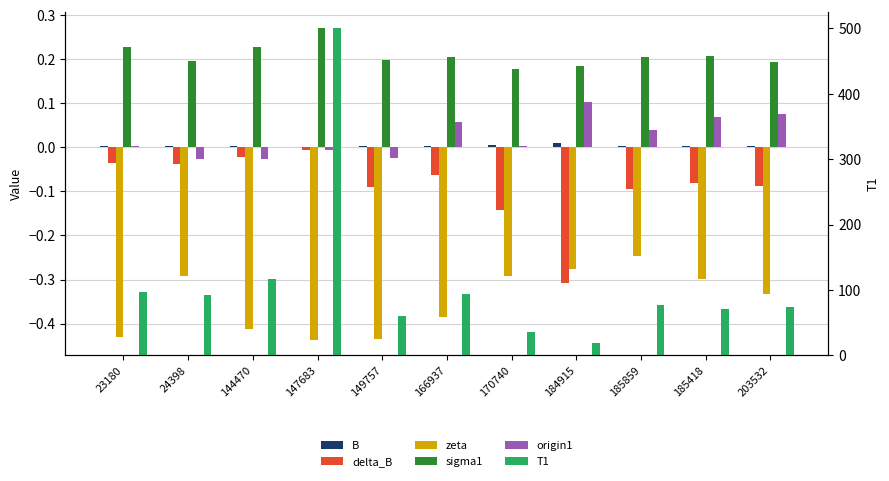

Reading left to right, transcribe all the data shown in this chart.

B: 0.0	0.0	0.0	0.0	0.0	0.0	0.0	0.0	0.0	0.0	0.0
delta_B: -0.0	-0.0	-0.0	-0.0	-0.1	-0.1	-0.1	-0.3	-0.1	-0.1	-0.1
zeta: -0.4	-0.3	-0.4	-0.4	-0.4	-0.4	-0.3	-0.3	-0.2	-0.3	-0.3
sigma1: 0.2	0.2	0.2	0.3	0.2	0.2	0.2	0.2	0.2	0.2	0.2
origin1: 0.0	-0.0	-0.0	-0.0	-0.0	0.1	0.0	0.1	0.0	0.1	0.1
T1: 97.6	93.1	116.3	500.0	60.3	94.3	36.5	19.8	76.4	70.5	74.3